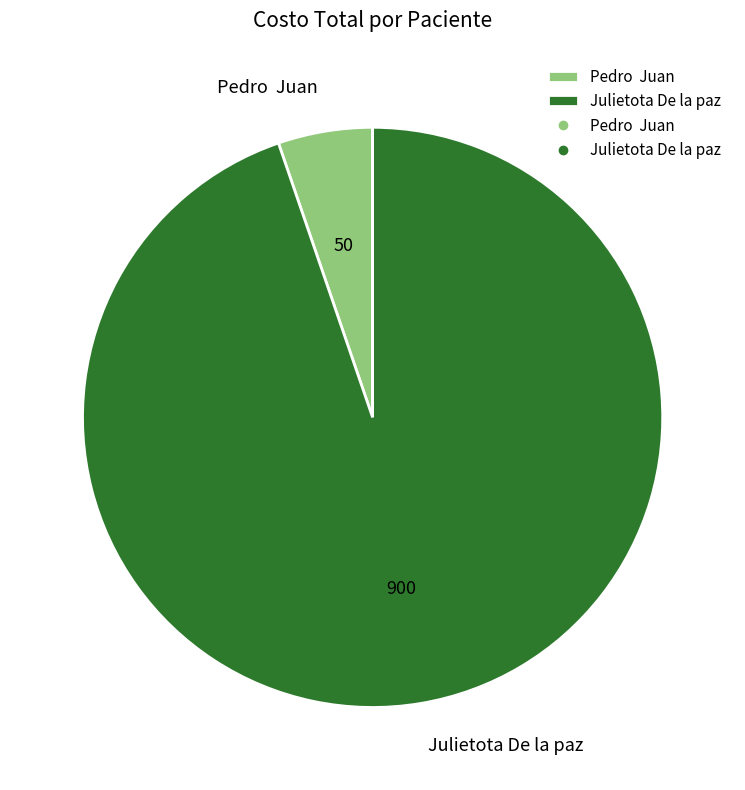

Which category has the smallest portion of the pie?

Pedro Juan